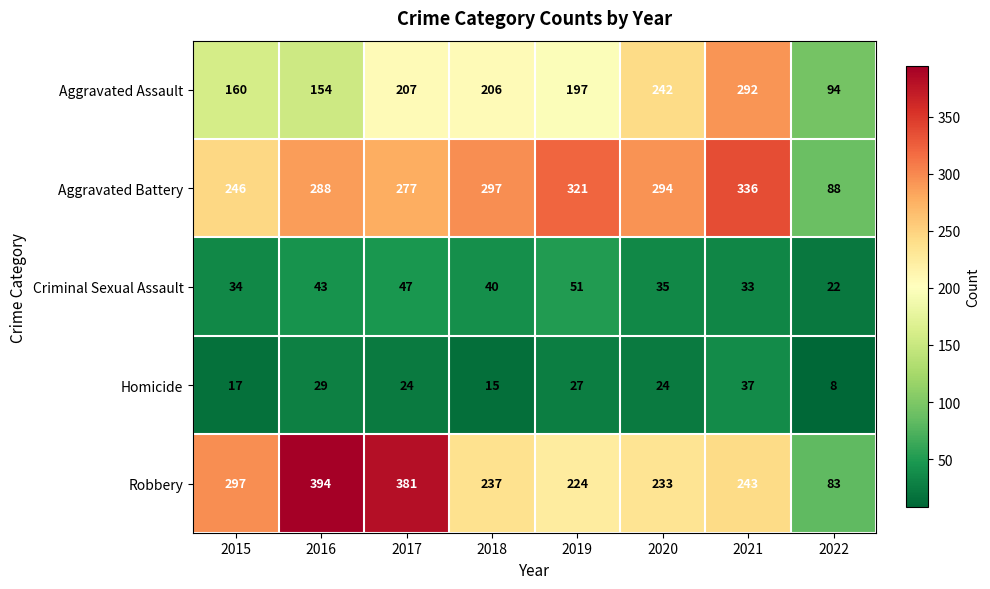

Is it true that Criminal Sexual Assault equals 29 at 2022?

False